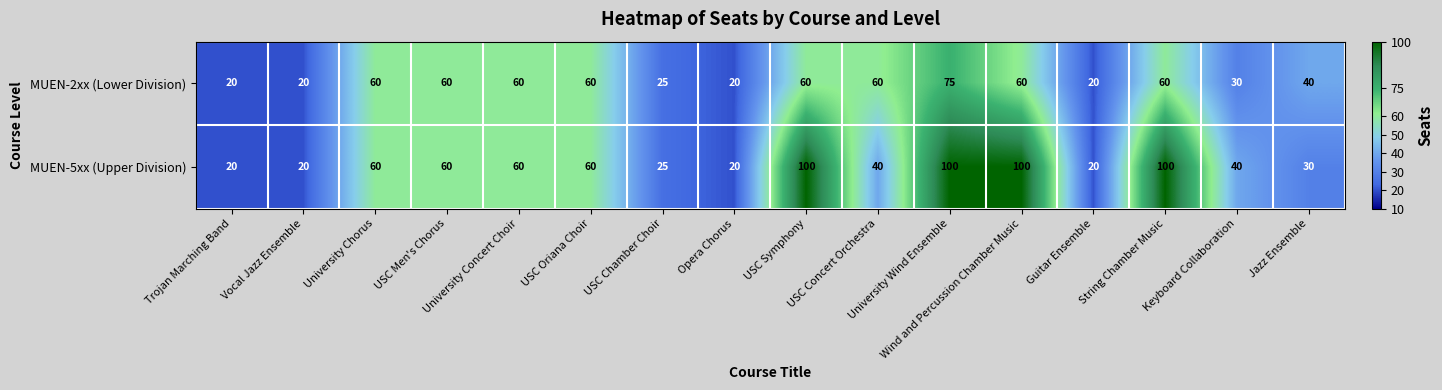

Which series has the largest range (max minus min)?

MUEN-5xx (Upper Division)